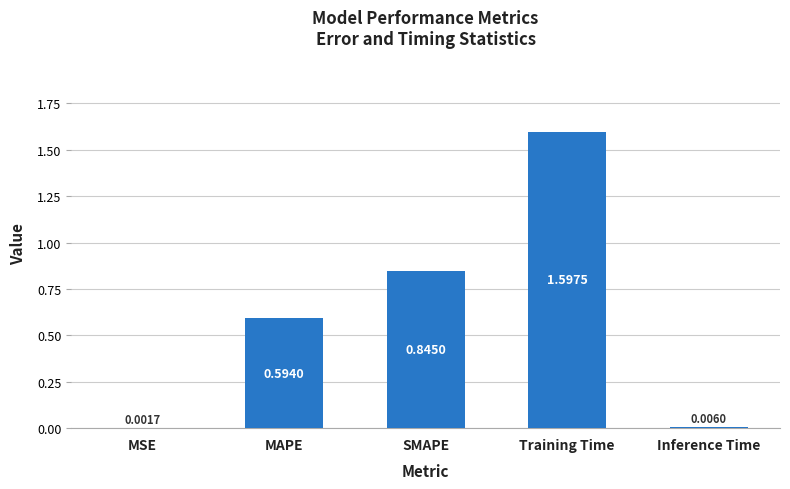

Which has a higher value, Training Time or Inference Time?

Training Time